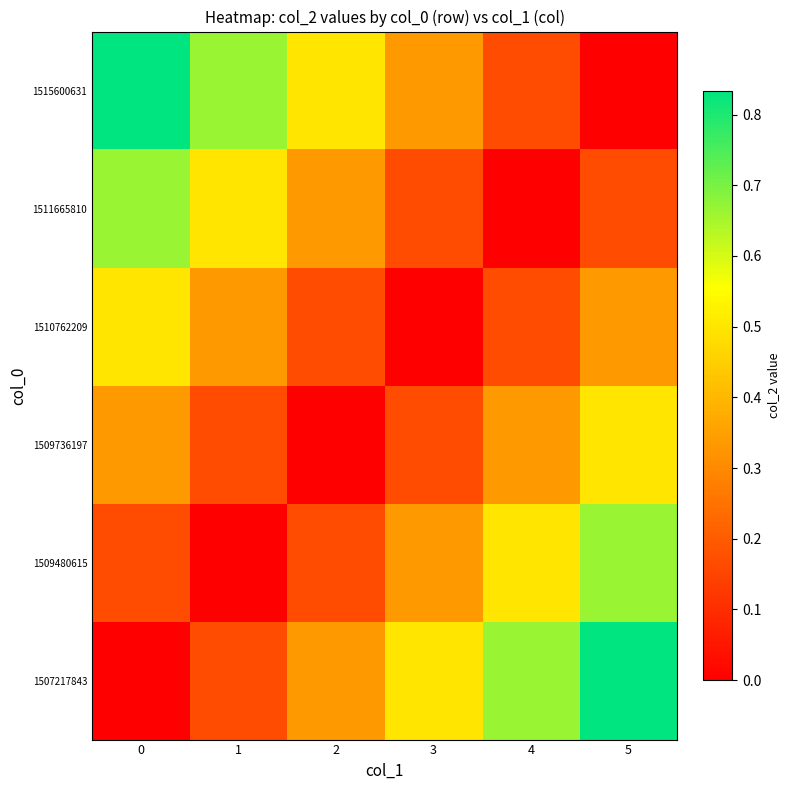

Count the number of data series in this chart.

6